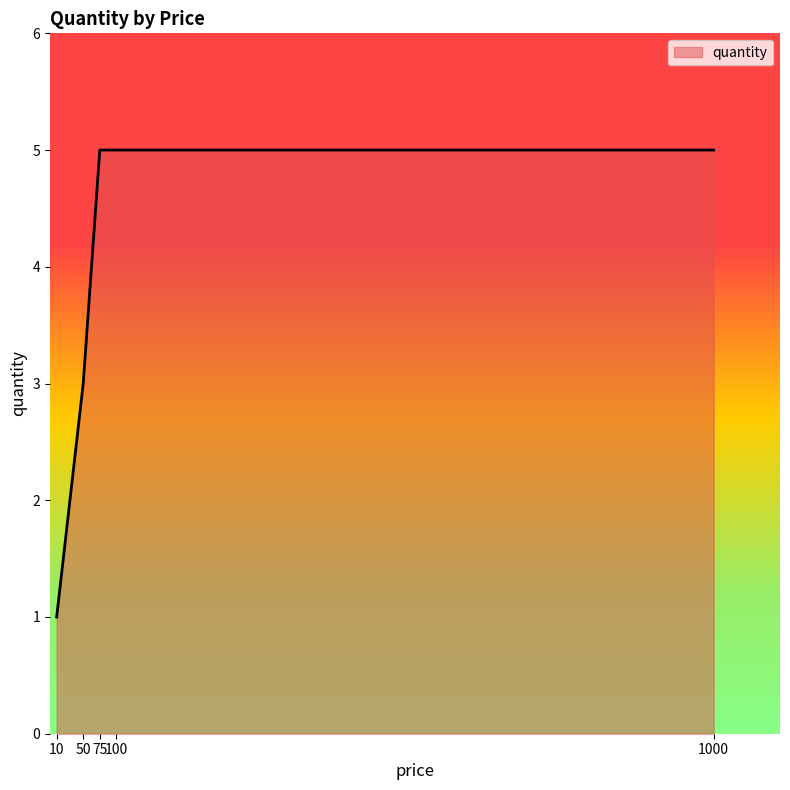

Reading left to right, extract all data points from this chart.

10=1	50=3	75=5	100=5	1000=5